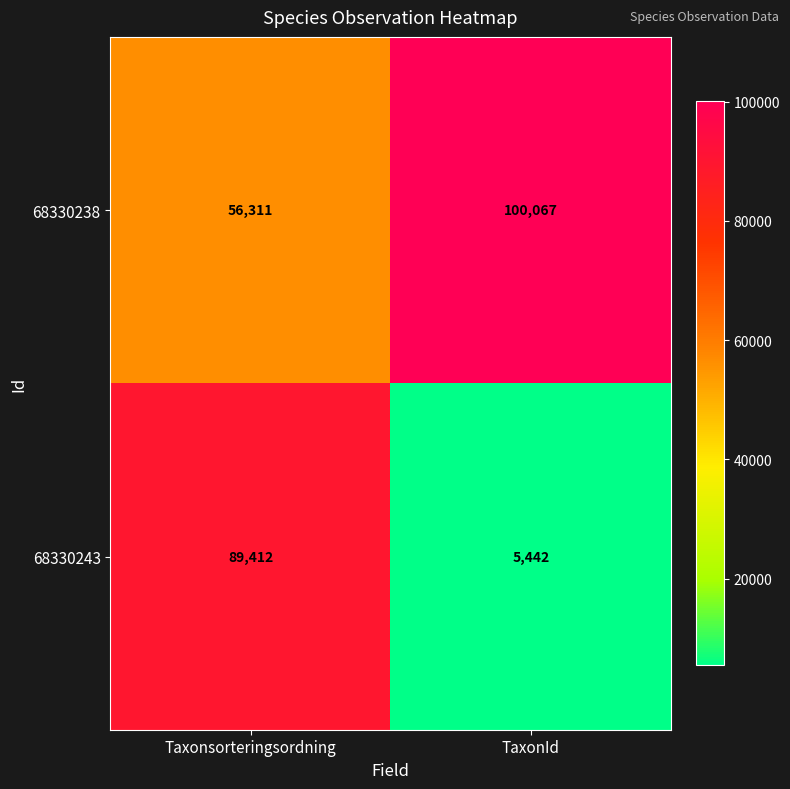

The value of 68330238 at TaxonId is 38931. True or false?

False